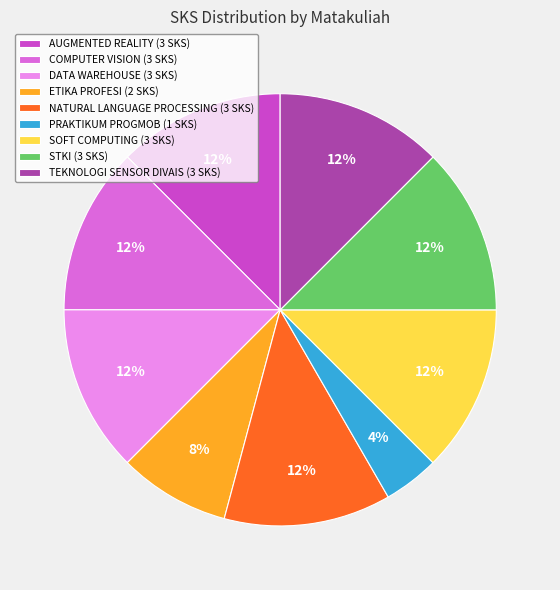

Which category has the smallest portion of the pie?

PRAKTIKUM PROGMOB